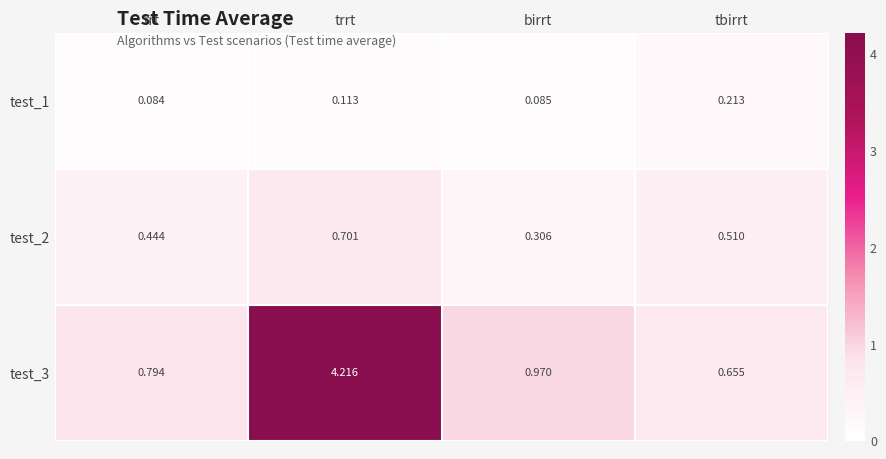

At which category is the sum across all series the highest?

trrt